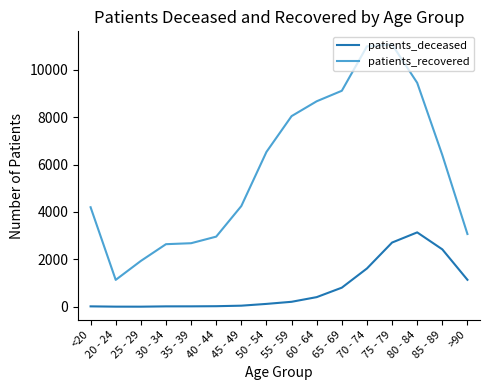

In patients_recovered, how many points are lower than both neighbors (excluding endpoints)?

1